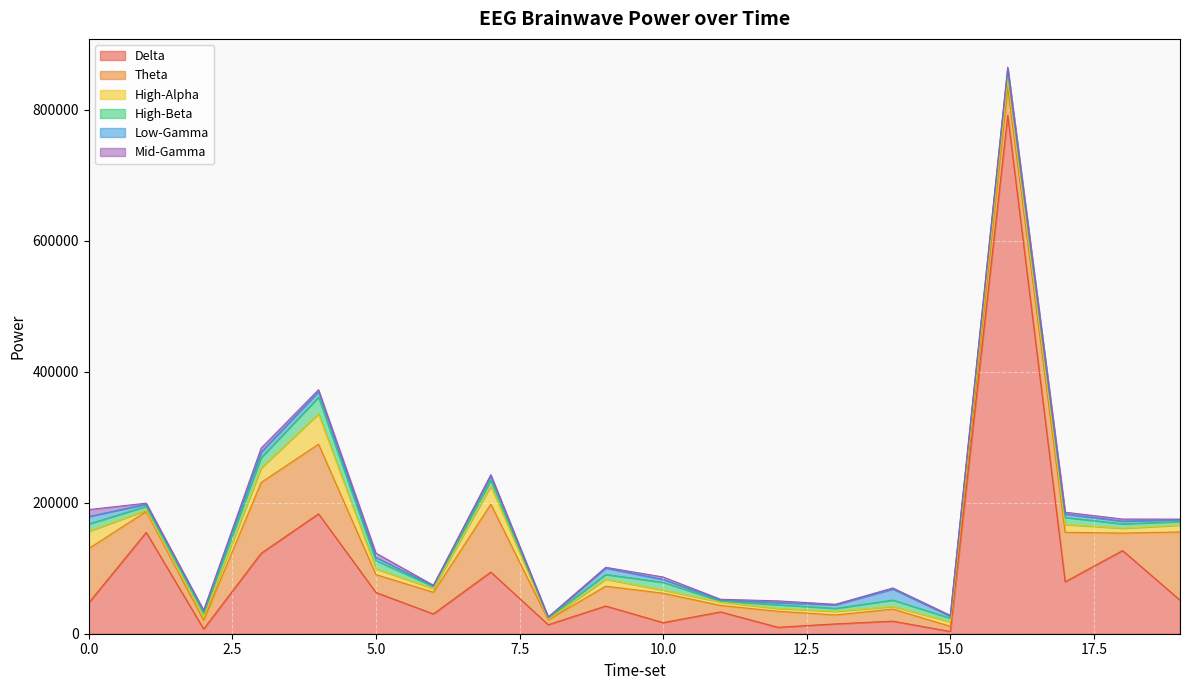

Reading left to right, list all the values displayed in this chart.

Delta: 47276	154693	7227	122710	183061	62937	30220	94171	13722	42323	16932	33304	9794	15022	19179	3426	791576	79298	126959	51270
Theta: 82911	31907	13282	108156	106402	27336	33081	103628	7364	30215	44908	9896	24451	13642	18448	7882	42505	75595	26714	104148
High-Alpha: 26242	1939	4670	22228	46301	8725	5602	27909	796	10766	4776	5210	4337	5558	3989	6888	12470	11881	7405	10373
High-Beta: 11133	5981	6615	15732	25413	12555	3189	8877	2130	7153	11791	1476	5721	4490	9735	5553	9991	10791	6708	5469
Low-Gamma: 11373	3285	2758	8319	8453	4886	960	6727	883	9822	4457	1543	3260	5350	16872	3004	6387	5168	4157	2719
Mid-Gamma: 10620	1539	1377	6159	2984	6657	979	1497	728	1125	3739	1187	2613	885	1644	1325	2064	2805	3150	974